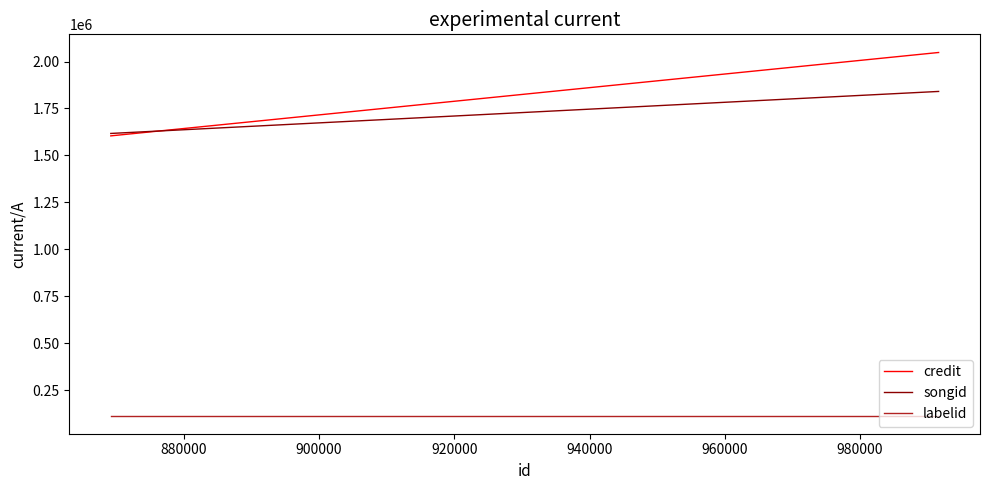

What is the maximum value shown in the chart?

2048098